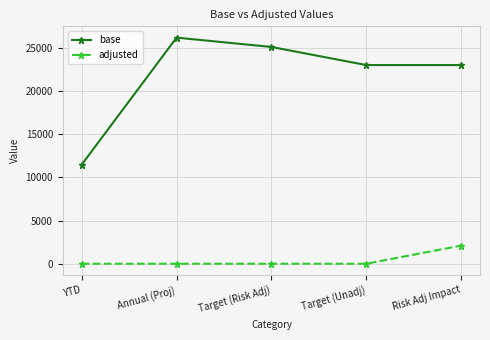

Rank the series by their maximum value, from highest to lowest.

base, adjusted